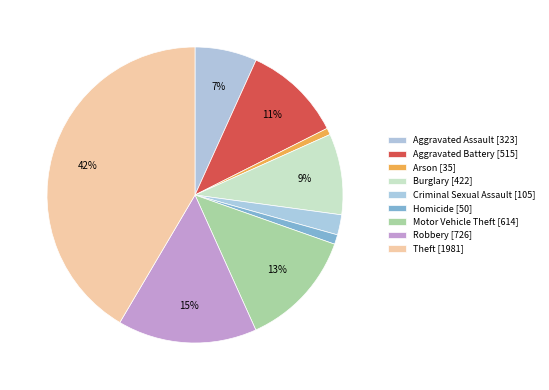

How many slices are in this pie chart?

9